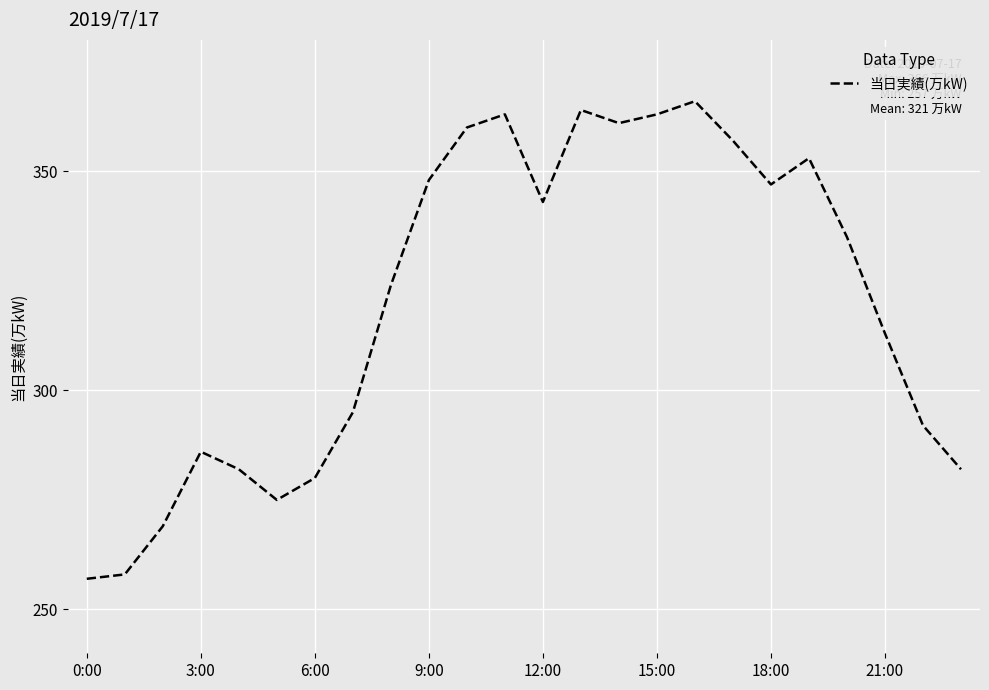

Does the chart display data point markers on the line(s)?

No